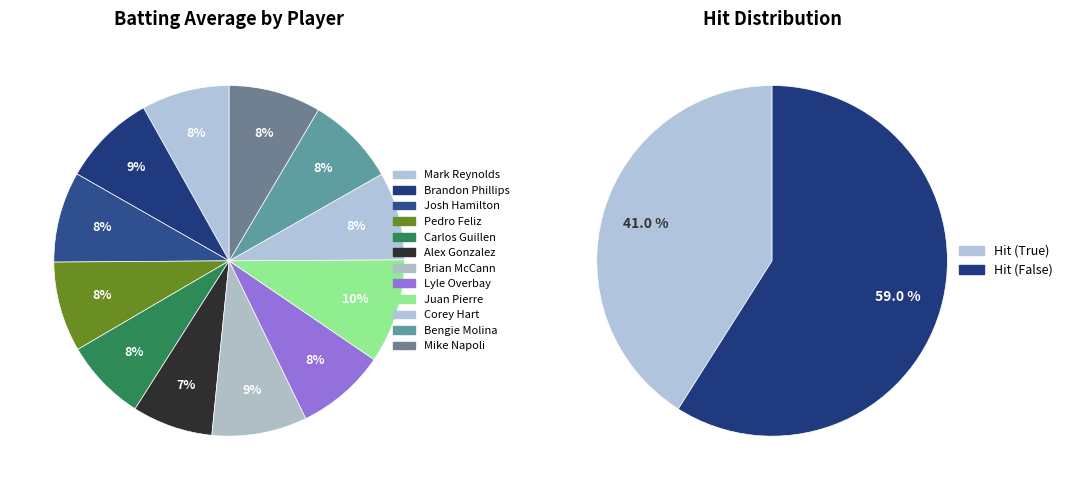

Rank the categories by value from highest to lowest.

Juan Pierre, Brian McCann, Brandon Phillips, Mike Napoli, Josh Hamilton, Pedro Feliz, Lyle Overbay, Bengie Molina, Mark Reynolds, Corey Hart, Carlos Guillen, Alex Gonzalez